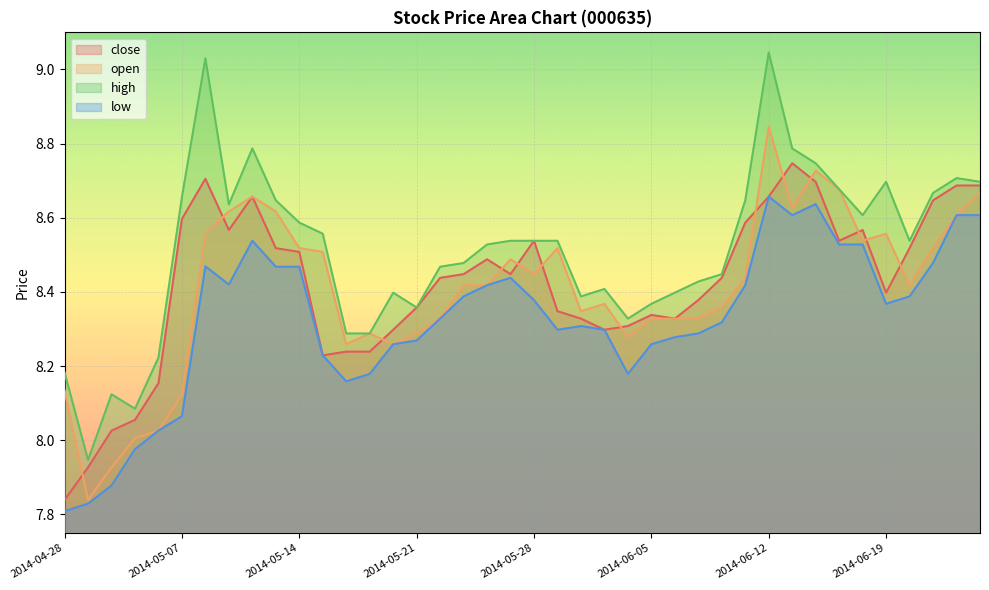

True or false: close and low cross at least once.

False